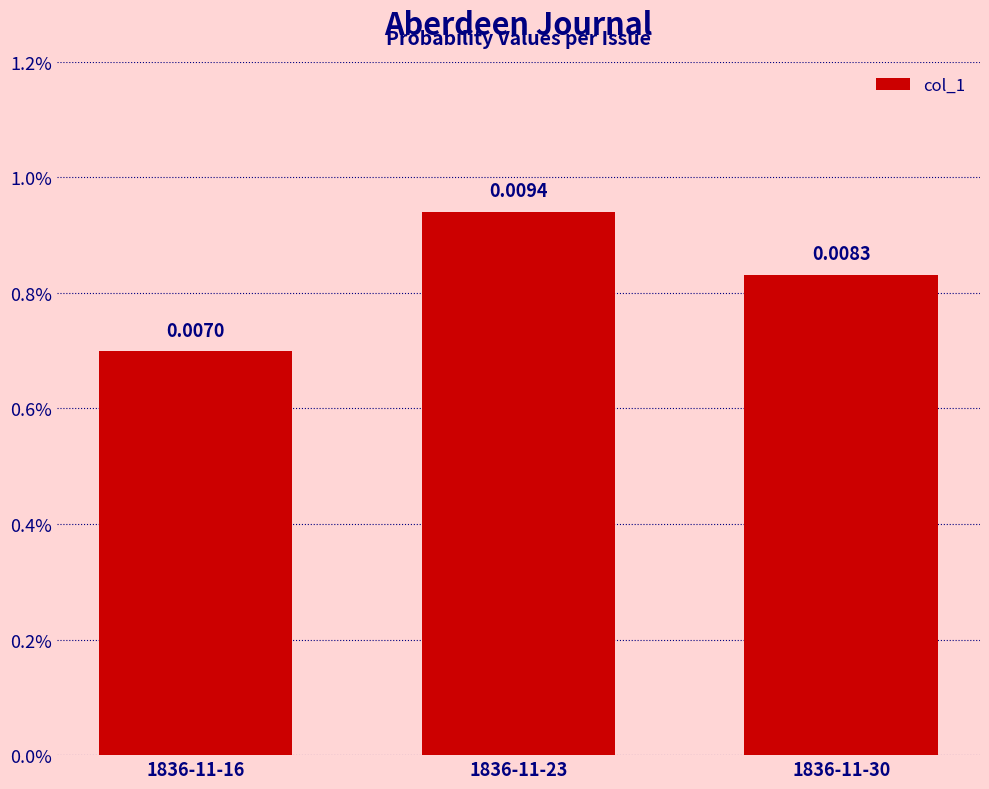

The chart shows a value of 0.0 at 1836-11-30. True or false?

True